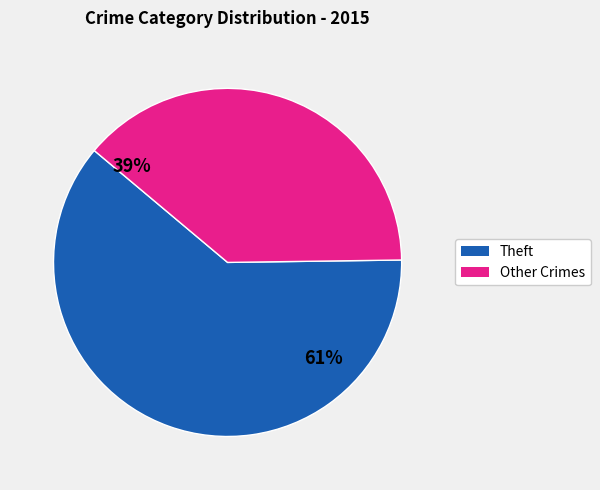

Is there a majority slice in this chart?

Yes